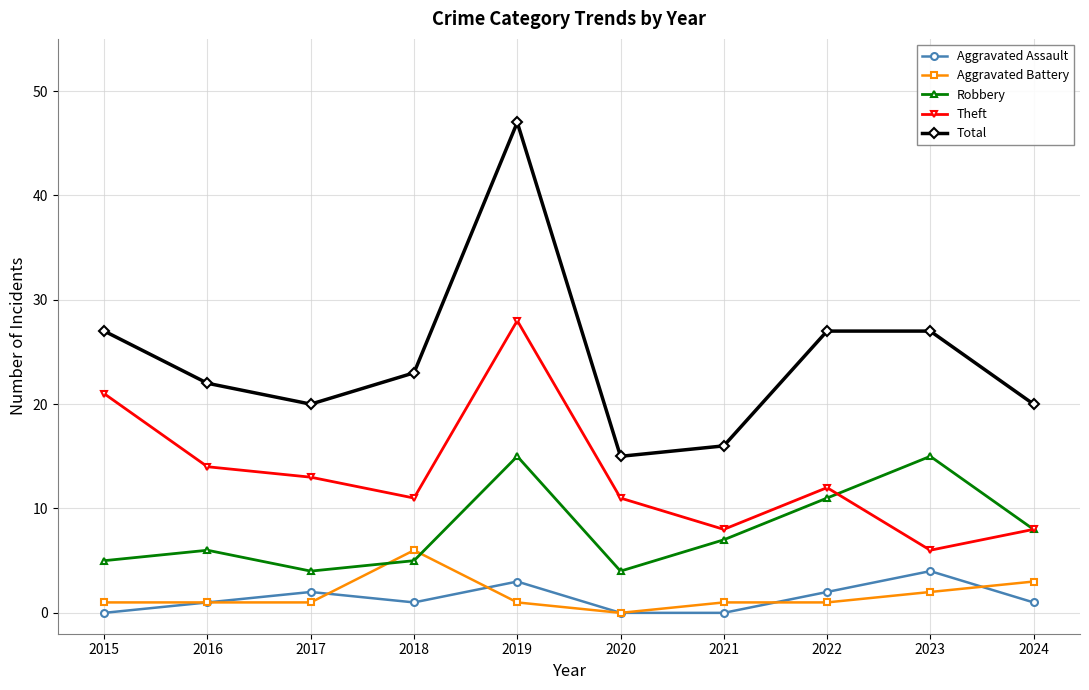

List the series in order of their peak value, lowest first.

Aggravated Assault, Aggravated Battery, Robbery, Theft, Total